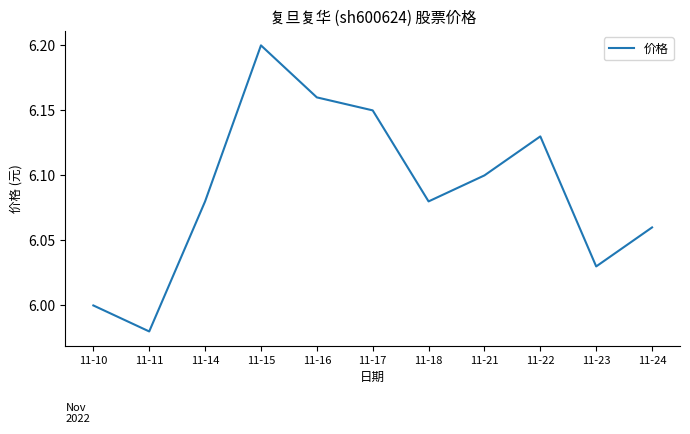

At which category does the chart reach its minimum across all series?

11-11